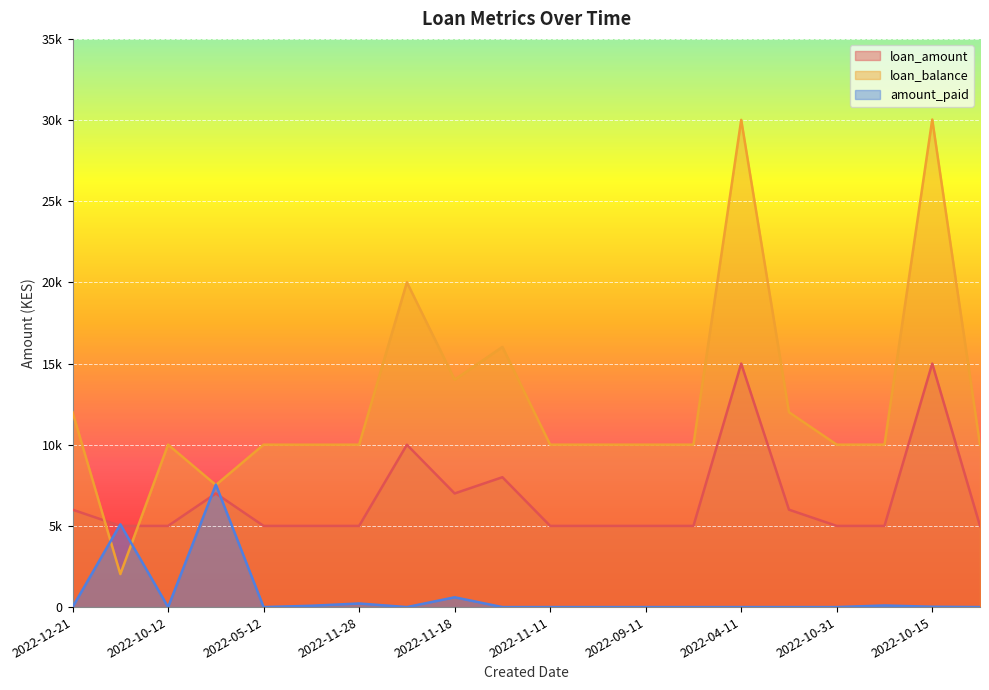

Which series changed the most between 2022-11-21 and 2022-11-18?

loan_balance